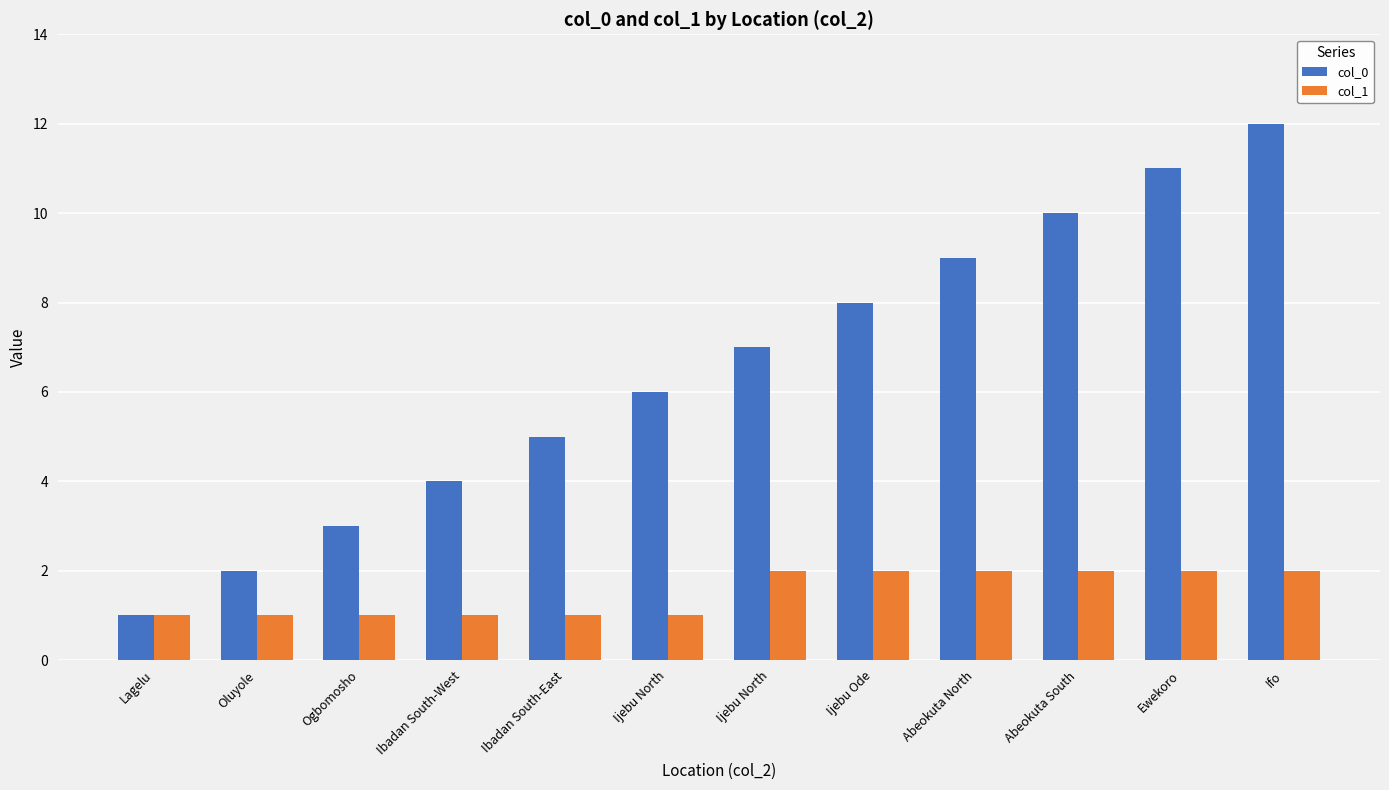

Which series has the largest range (max minus min)?

col_0